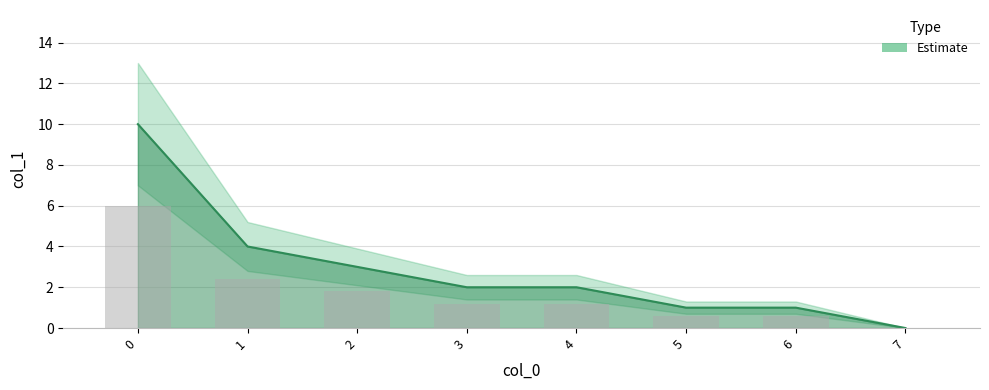

Are the bars grouped side by side (vs. stacked)?

No